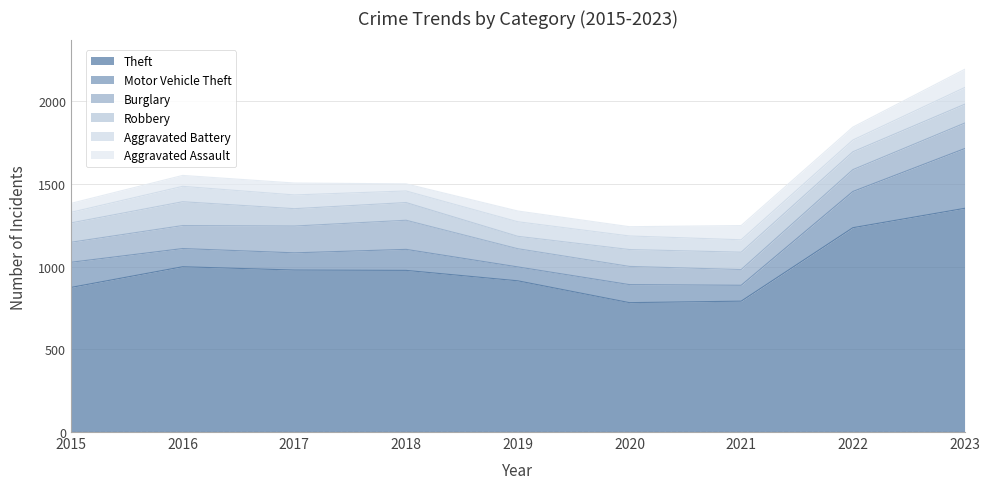

How many data points in Aggravated Assault are less than 66?

4